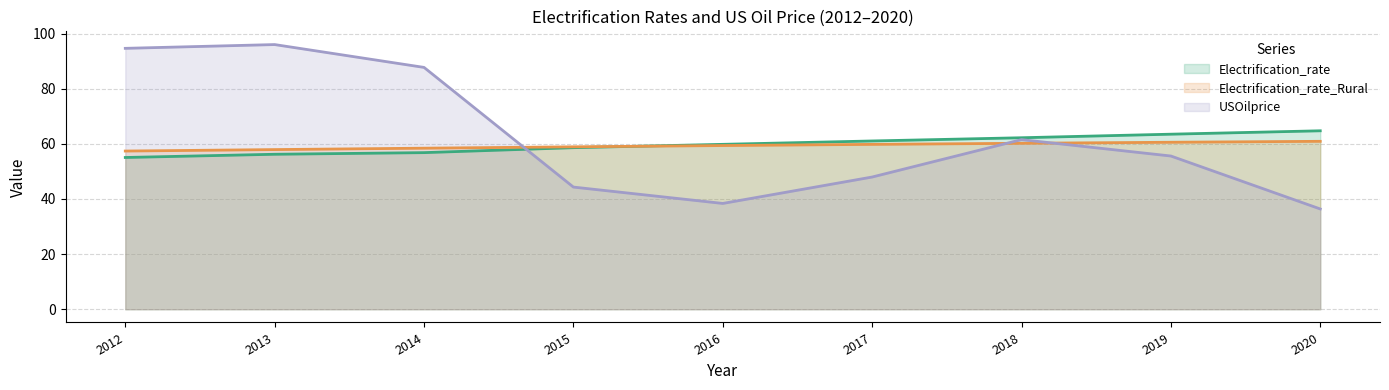

How many distinct data groups are displayed?

3